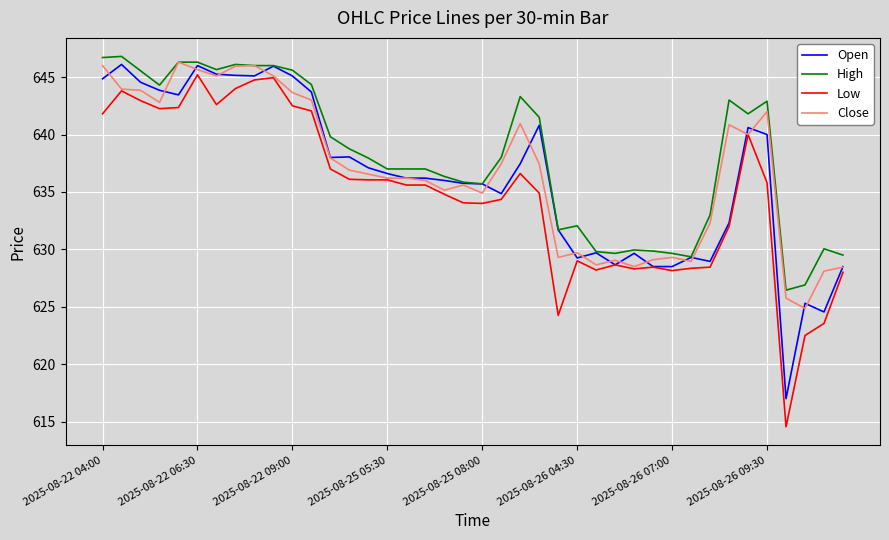

What is the minimum value for High?

626.5